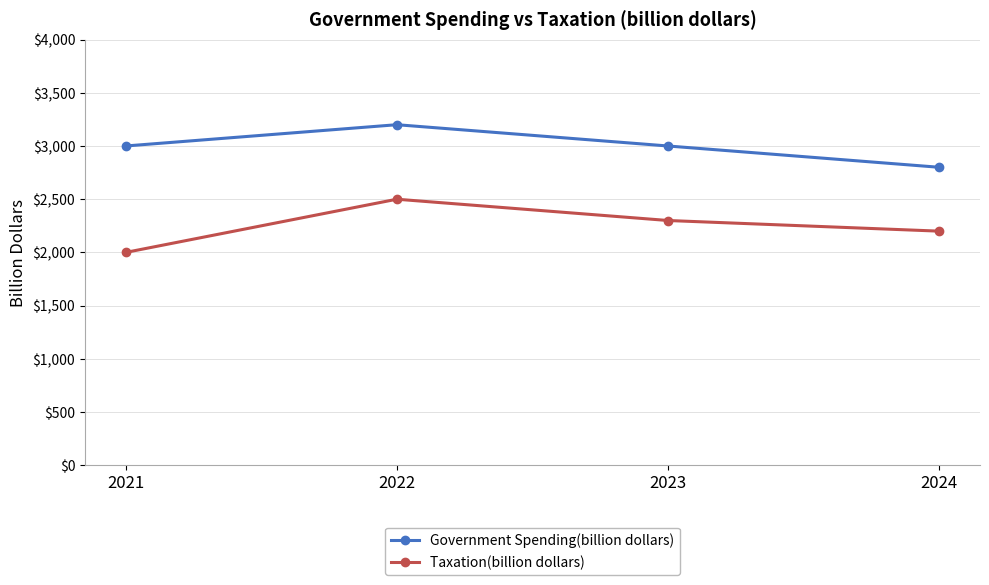

Reading left to right, list all the values displayed in this chart.

Government Spending(billion dollars): 2021=3000	2022=3200	2023=3000	2024=2800
Taxation(billion dollars): 2021=2000	2022=2500	2023=2300	2024=2200